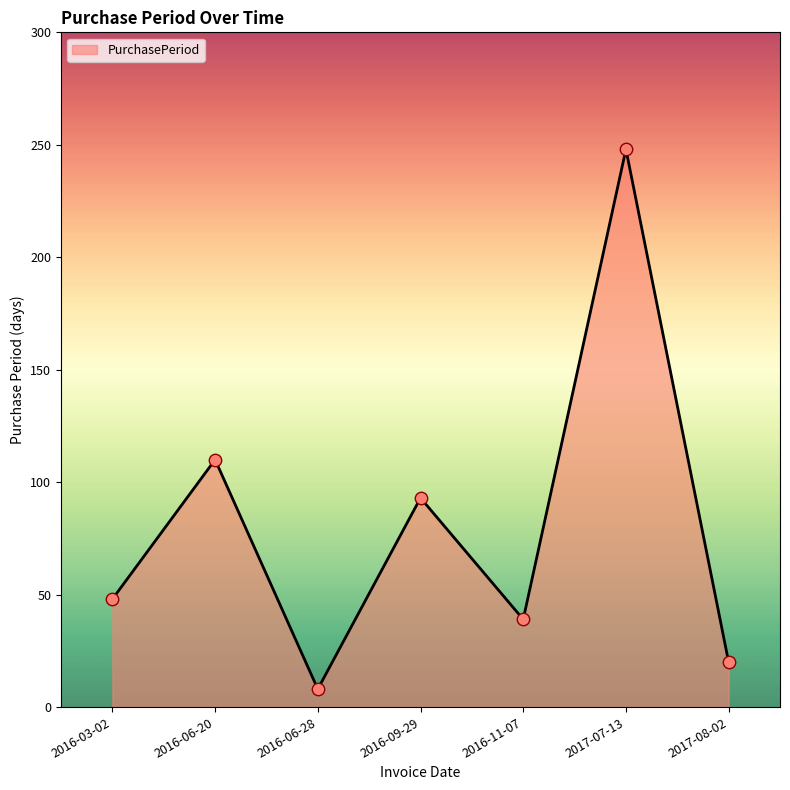

Between 2016-06-28 and 2016-11-07, which is larger?

2016-11-07